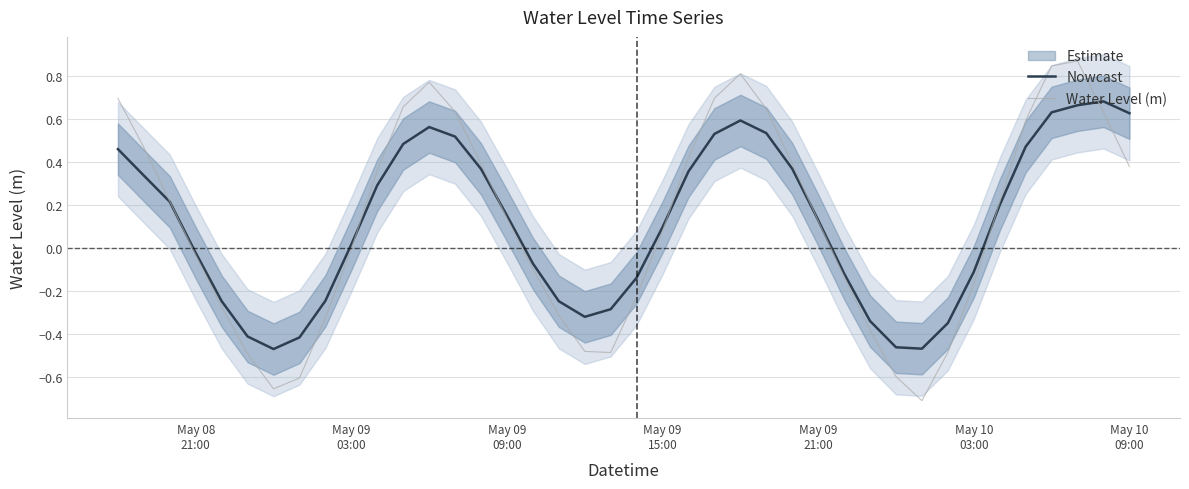

What is the greatest value displayed?

0.9